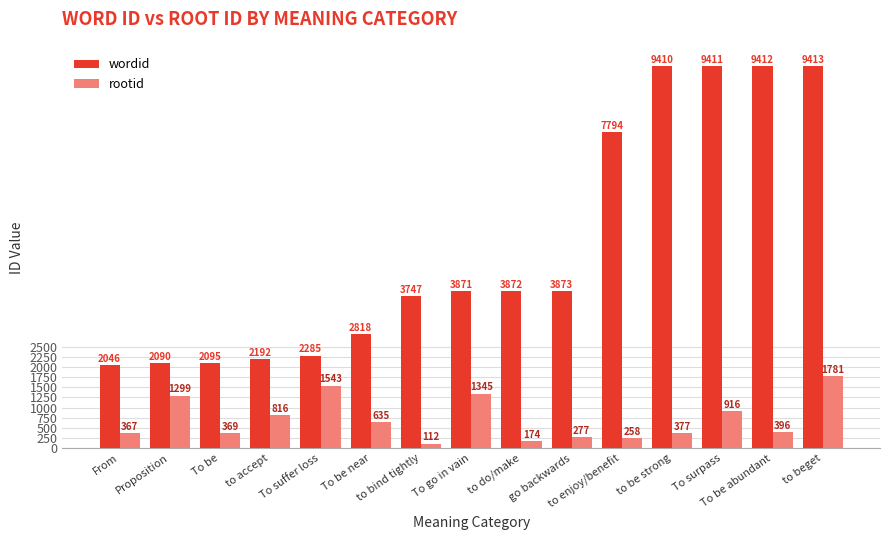

How many groups of bars are there?

15